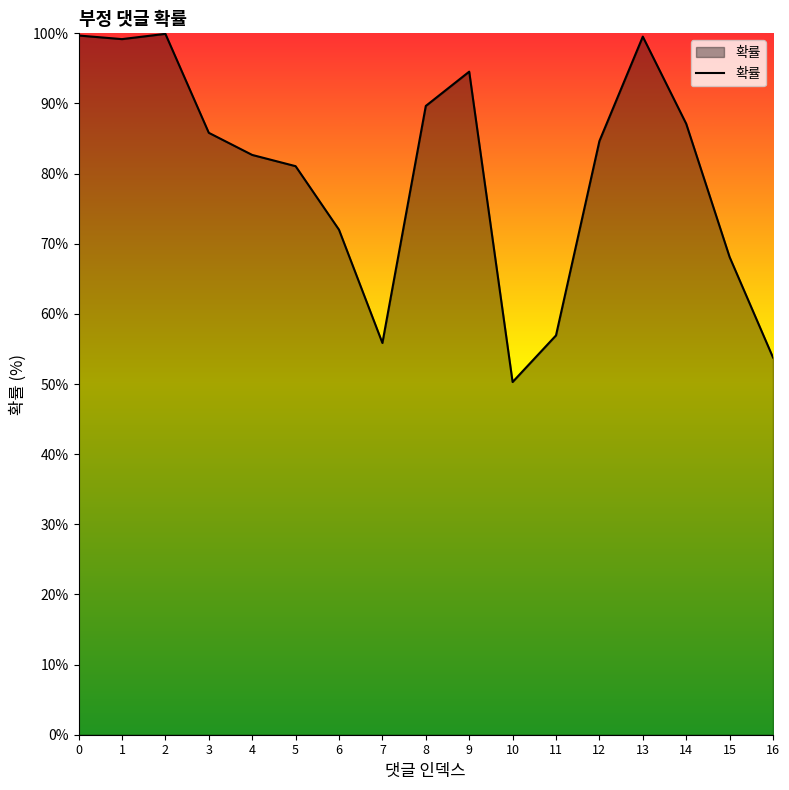

Approximately how many times larger is the value at 11 compared to 16?

1.1